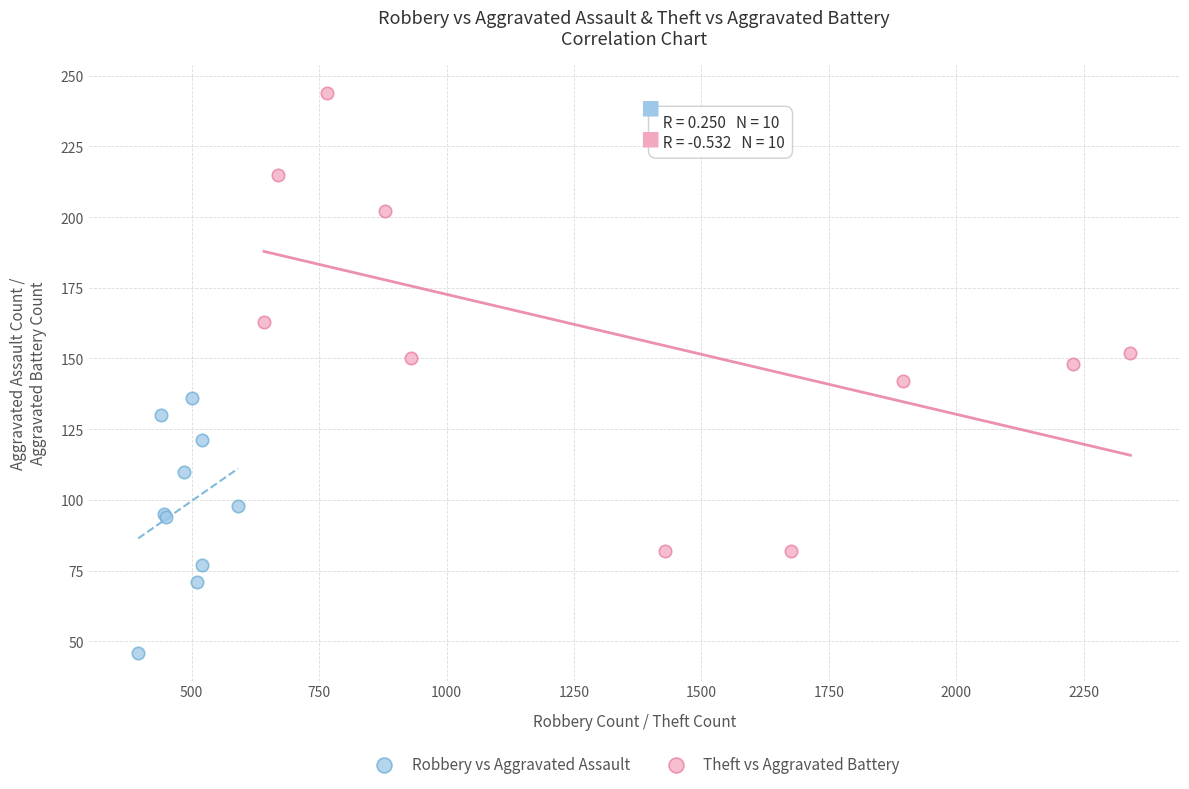

Which series reaches the minimum Y coordinate?

Robbery vs Aggravated Assault